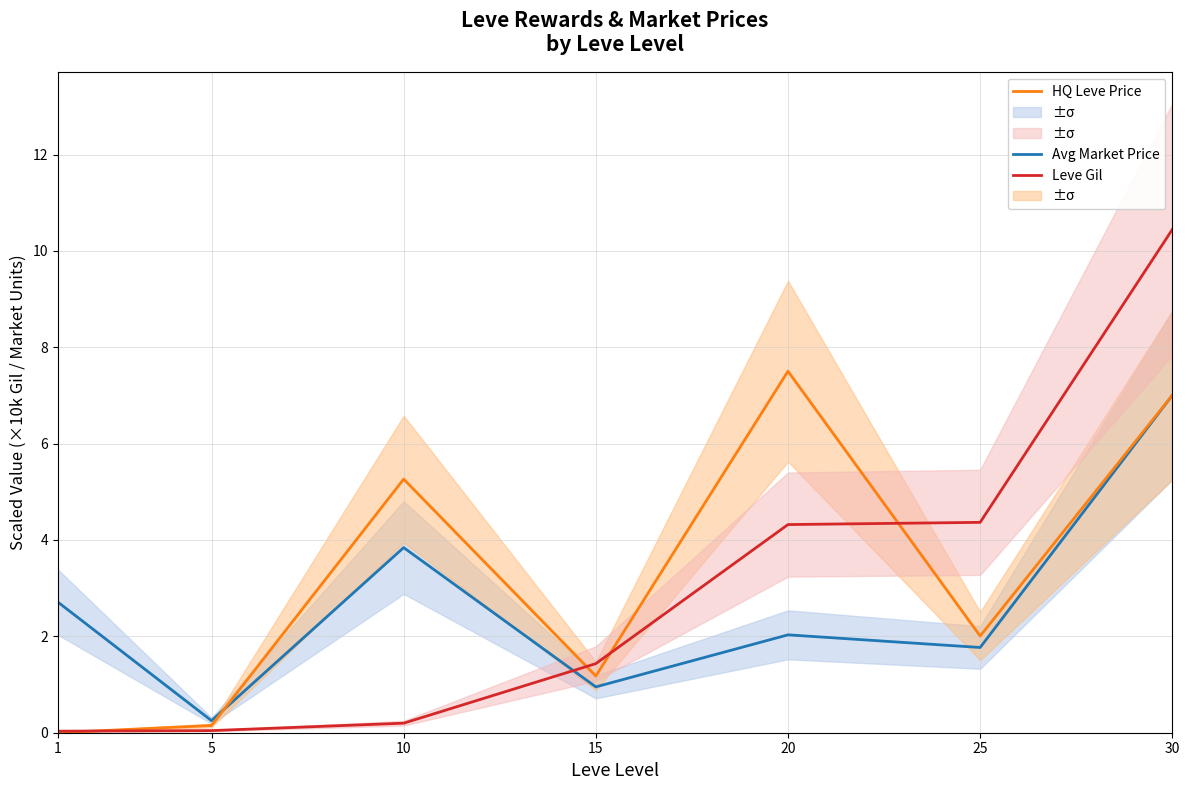

Is it true that HQ Leve Price equals 0.2 at 5?

False